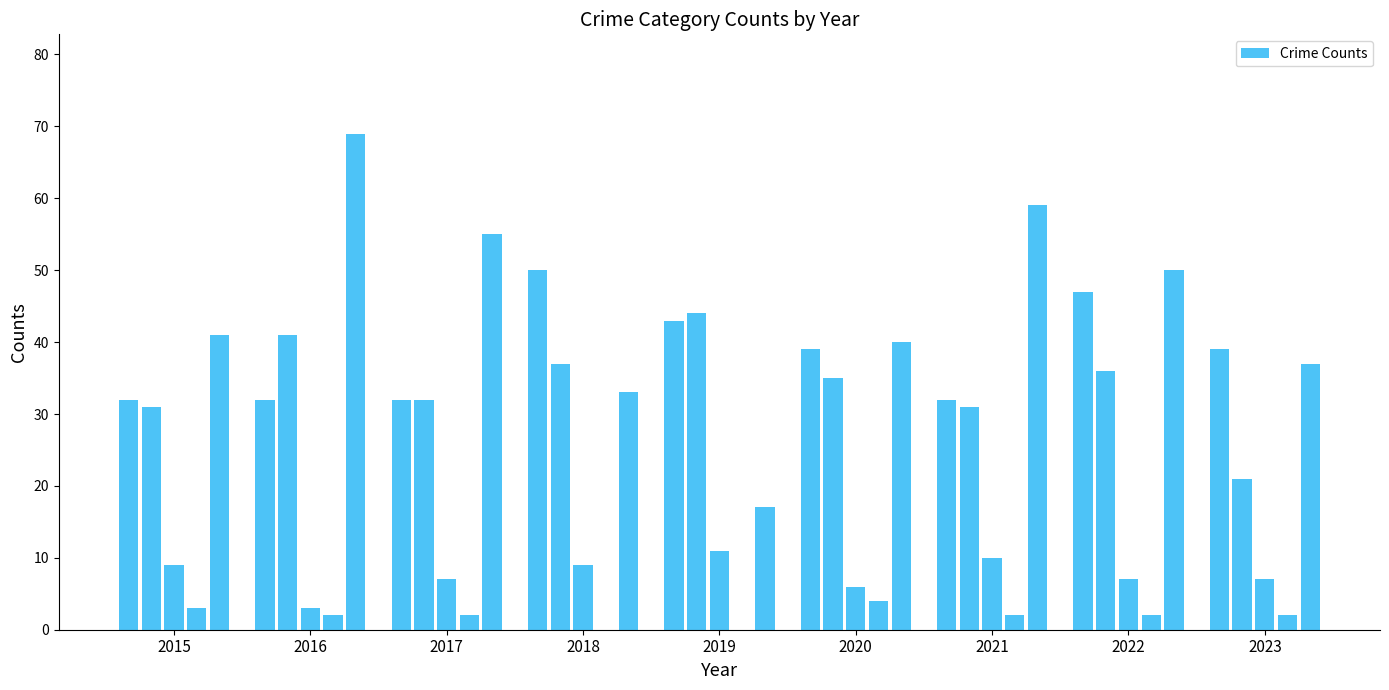

What is the greatest value displayed?

69